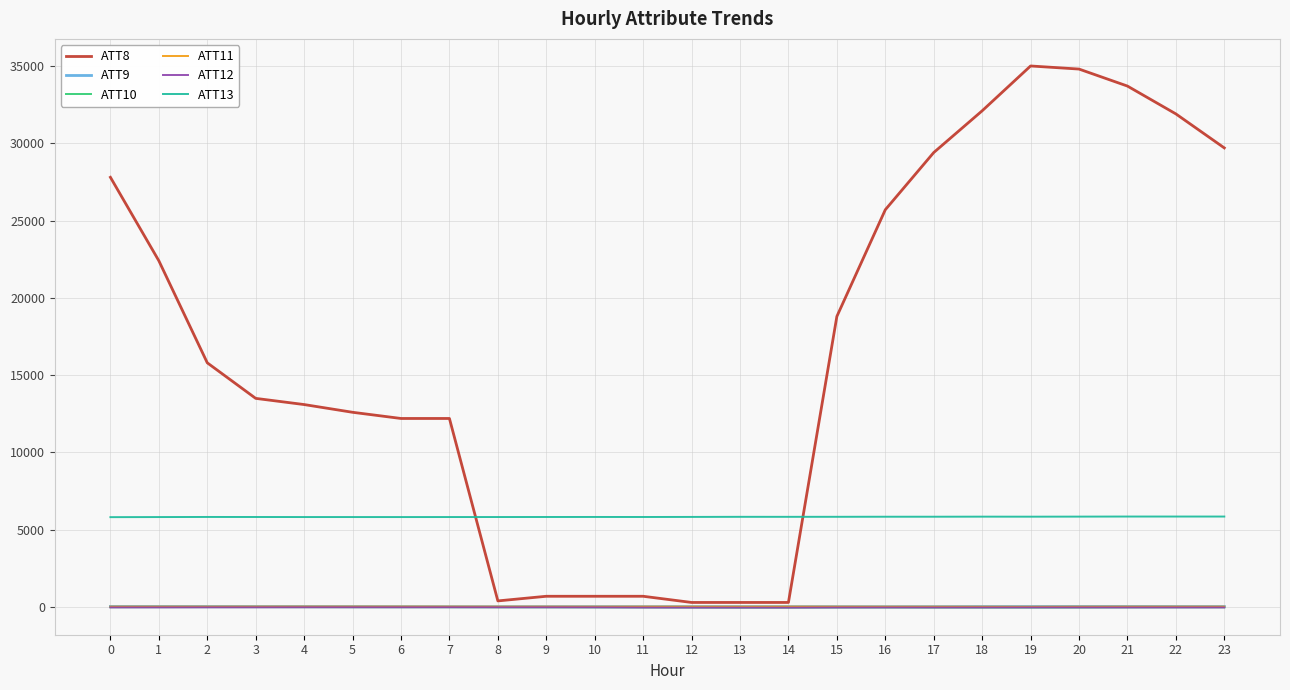

True or false: ATT11 and ATT13 intersect in this chart.

False